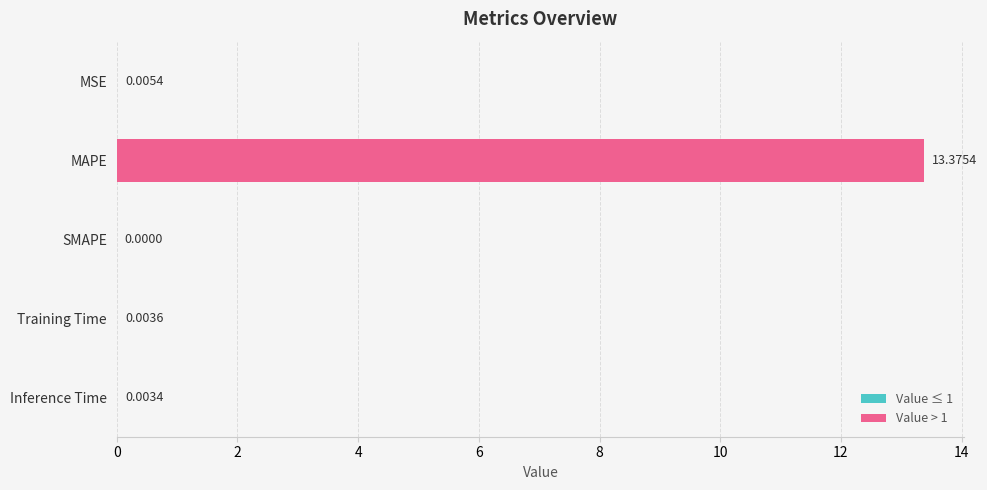

Which label corresponds to the largest value in the chart?

MAPE